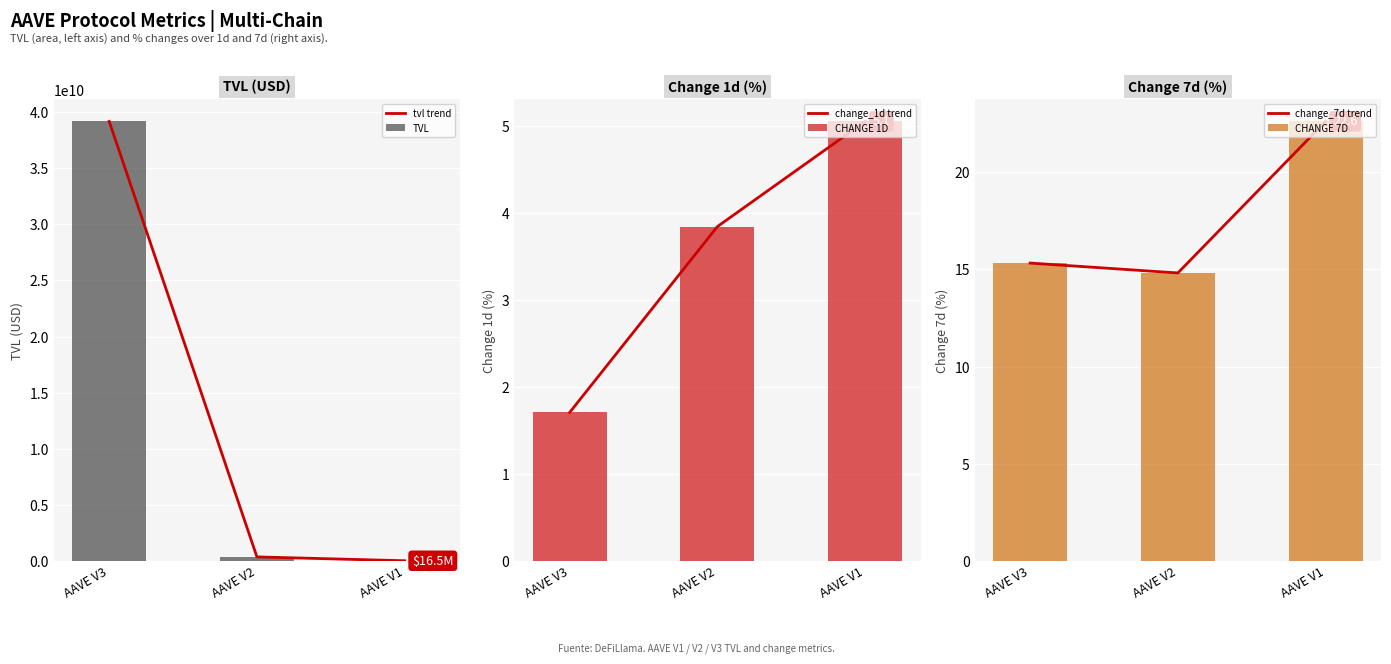

Reading right to left, extract all data points from this chart.

tvl trend: AAVE V1=16467969.2	AAVE V2=360594865.7	AAVE V3=39178681253.9
TVL: AAVE V1=16467969.2	AAVE V2=360594865.7	AAVE V3=39178681253.9
change_1d trend: AAVE V1=5.1	AAVE V2=3.8	AAVE V3=1.7
CHANGE 1D: AAVE V1=5.1	AAVE V2=3.8	AAVE V3=1.7
change_7d trend: AAVE V1=22.6	AAVE V2=14.8	AAVE V3=15.3
CHANGE 7D: AAVE V1=22.6	AAVE V2=14.8	AAVE V3=15.3